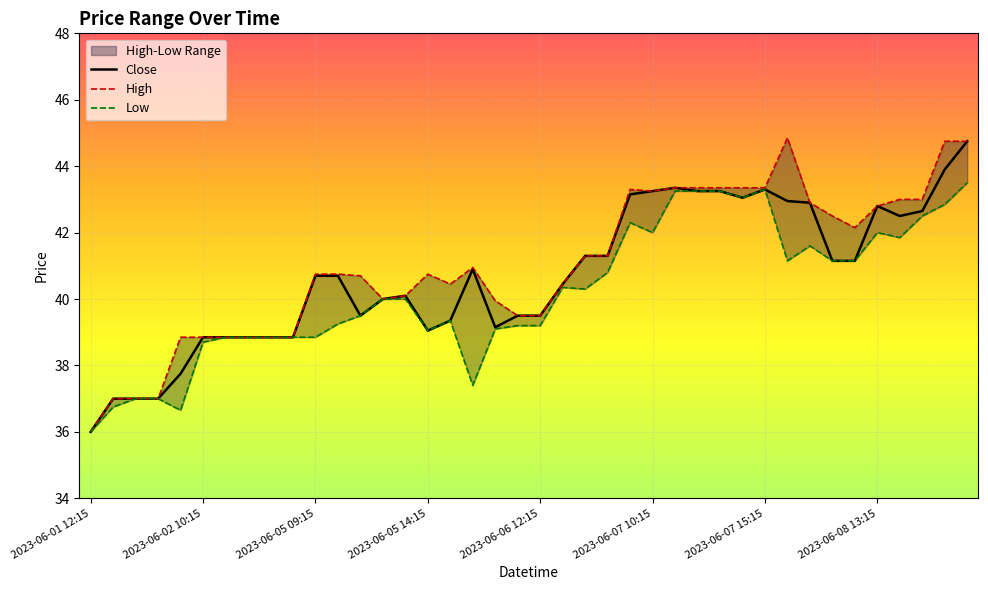

What is the difference between the Low values at 22 and 29?

2.8